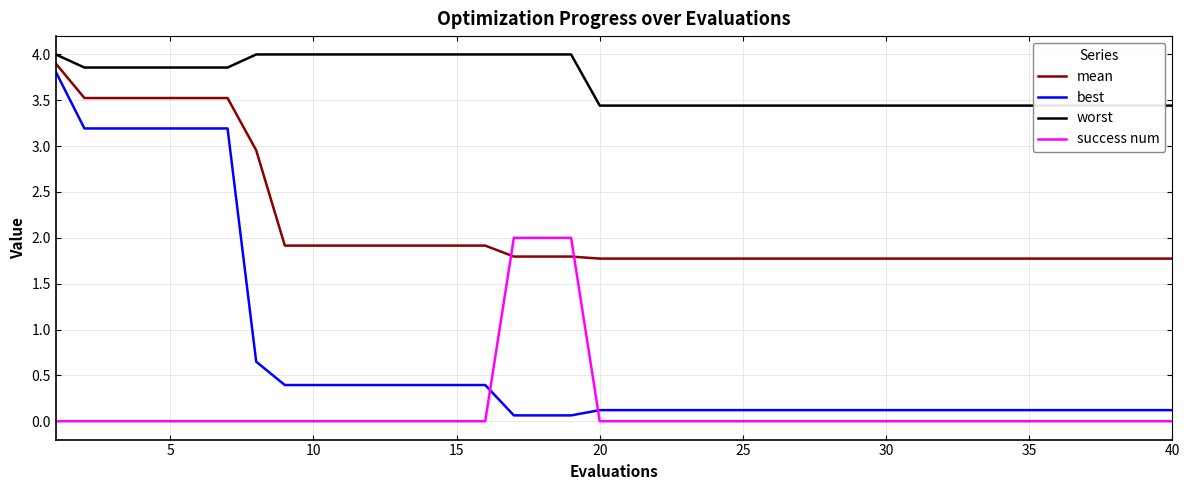

Count the number of categories in the chart.

40